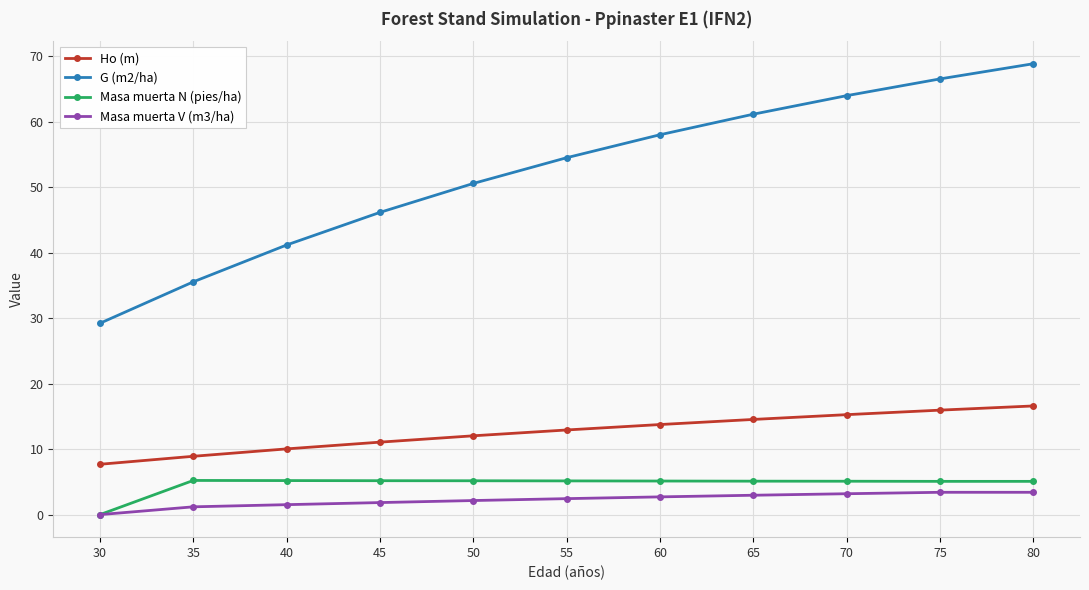

Is it true that Ho (m) equals 23.7 at 65?

False